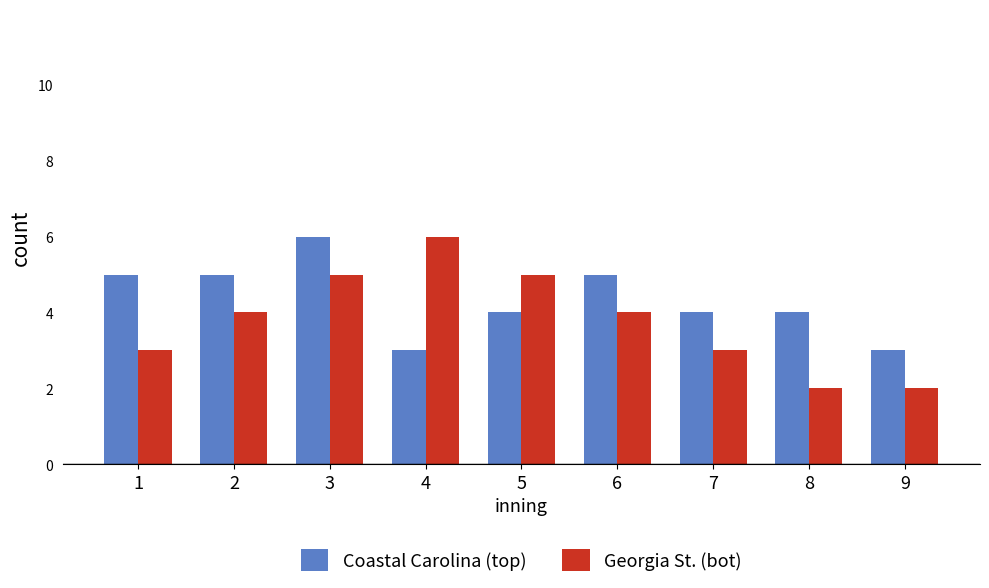

How many bars are there in total?

18